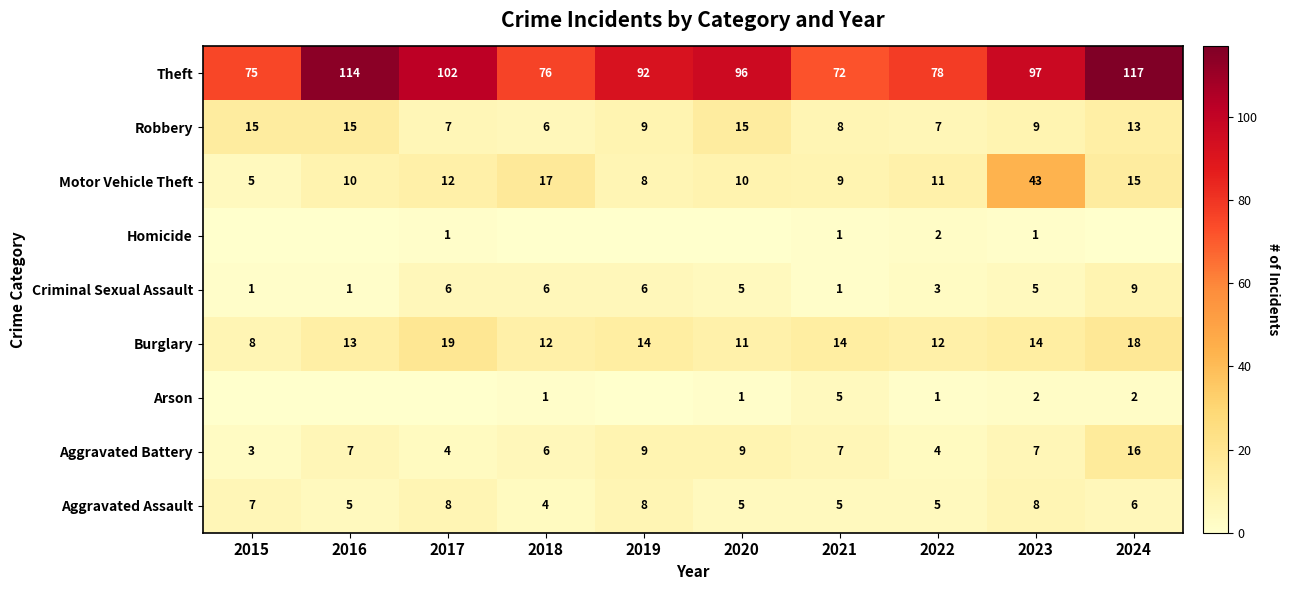

Is the value of Aggravated Battery at 2017 greater than the value of Robbery at 2024?

No